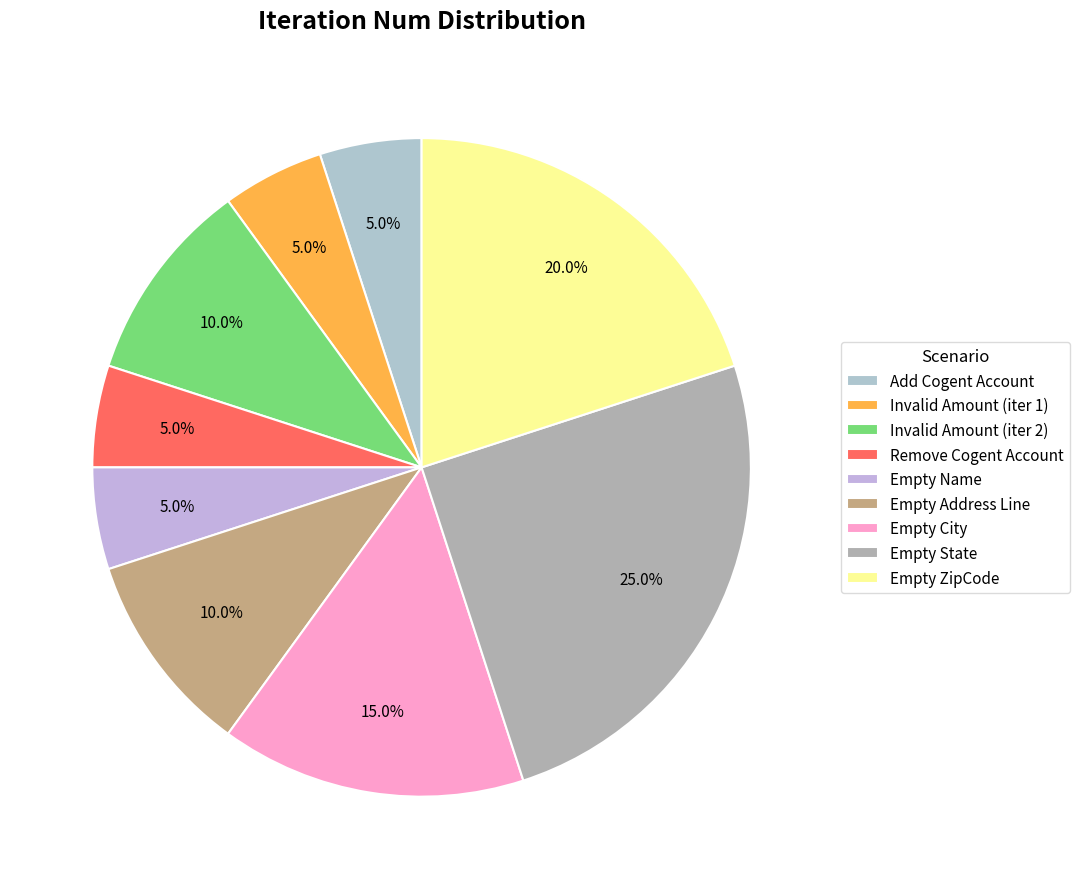

How many slices are in this pie chart?

9